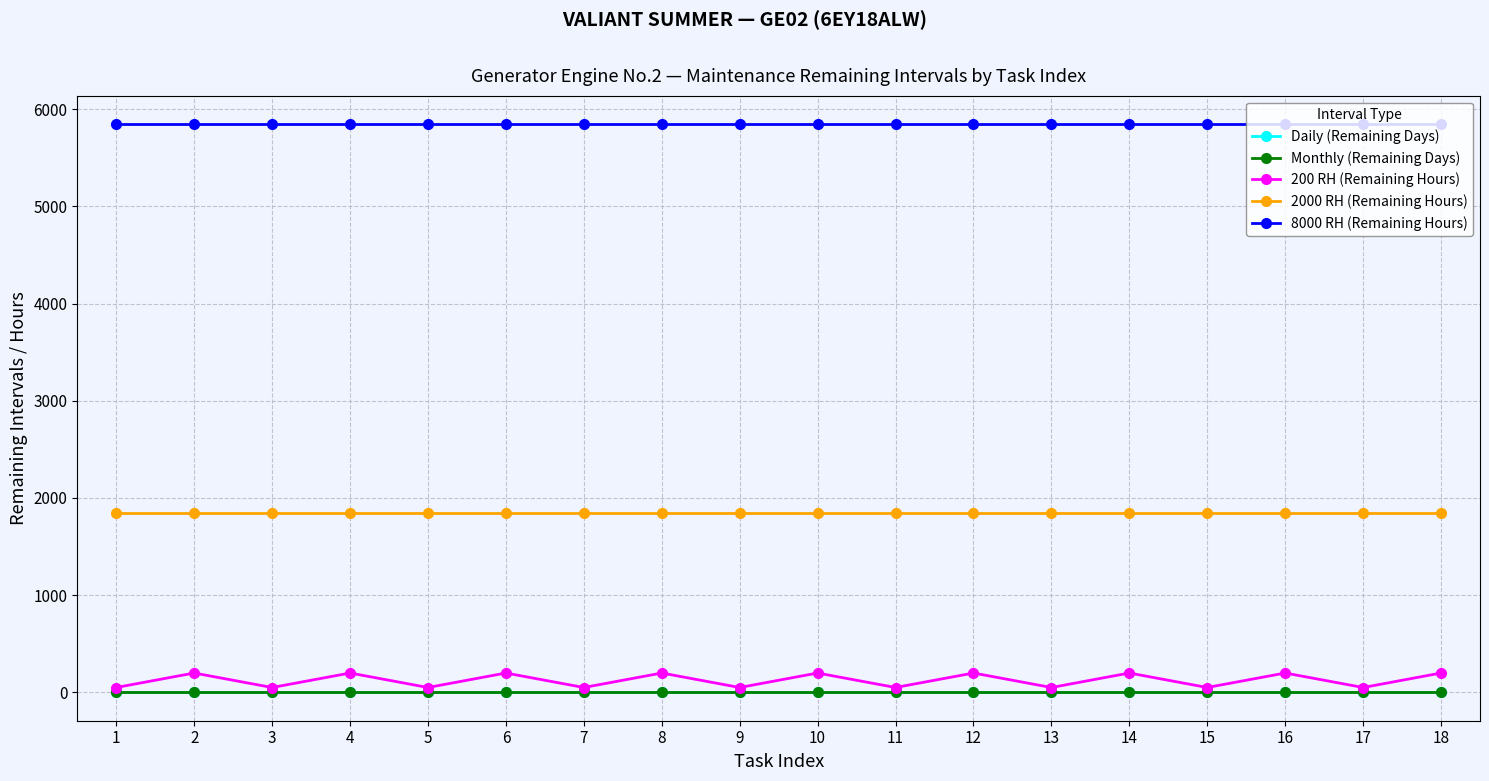

True or false: 8000 RH (Remaining Hours) and 2000 RH (Remaining Hours) cross at least once.

False